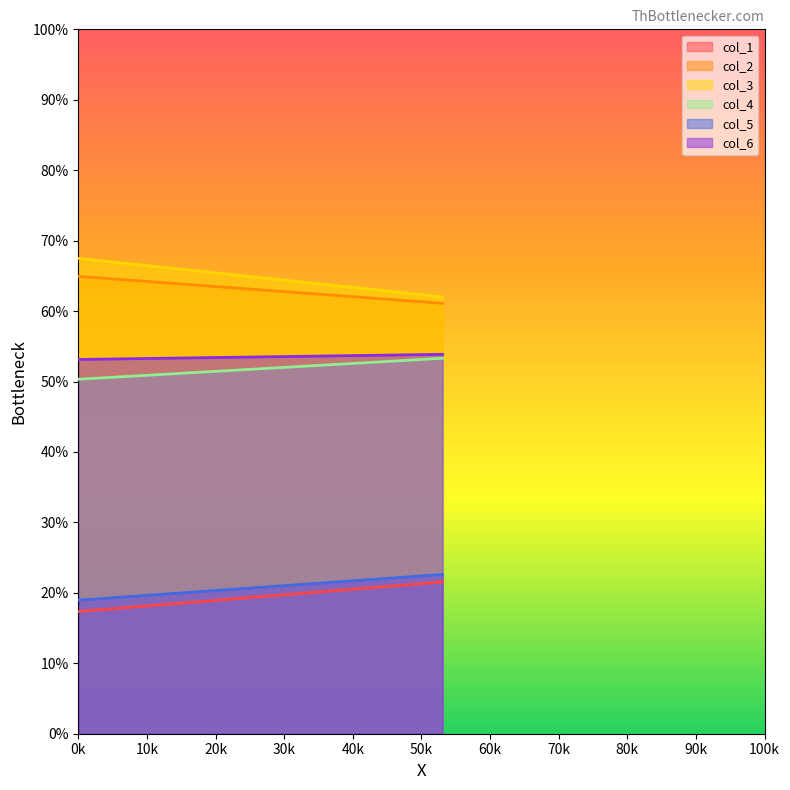

What is the minimum value shown in the chart?

17.4